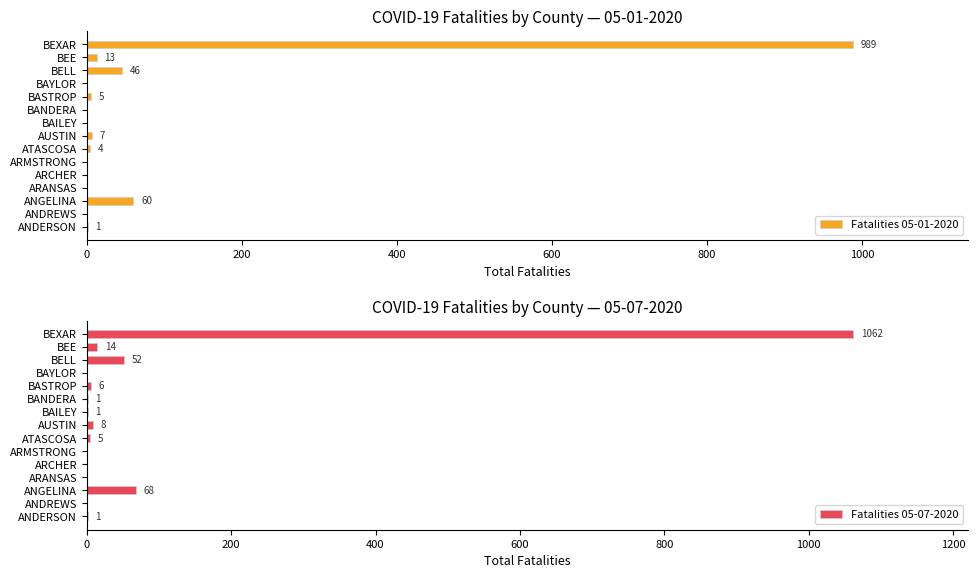

Is it true that Fatalities 05-07-2020 equals 1 at BANDERA?

True